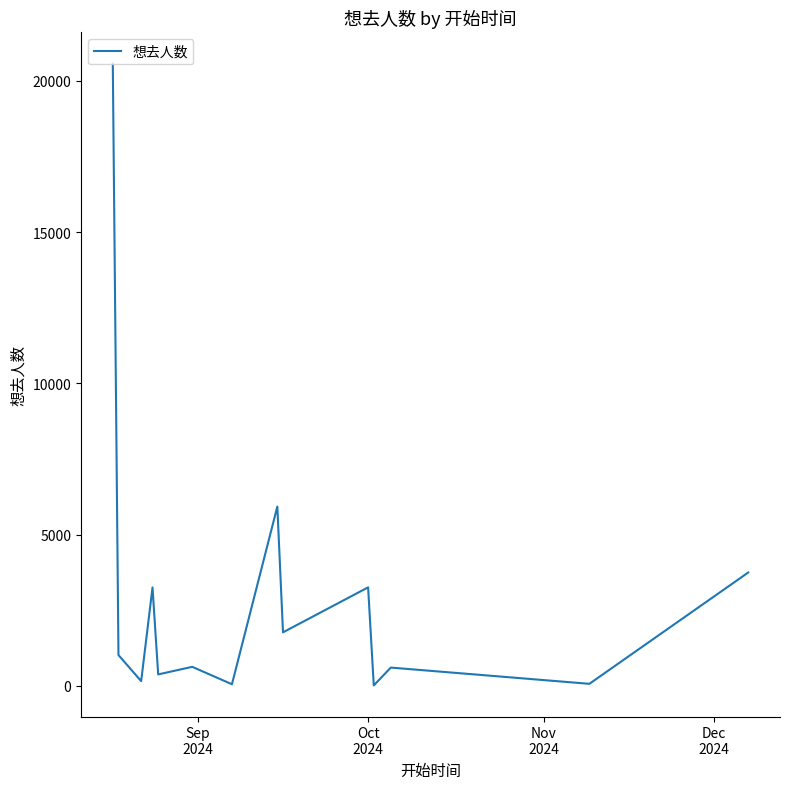

What is the greatest value displayed?

20572